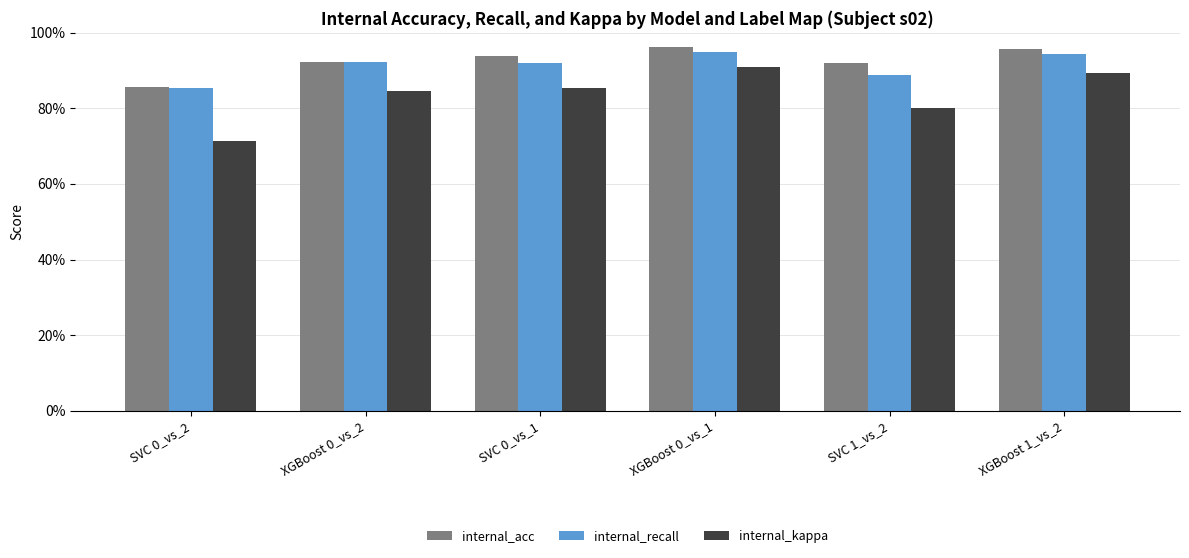

Are the bars grouped side by side (vs. stacked)?

Yes